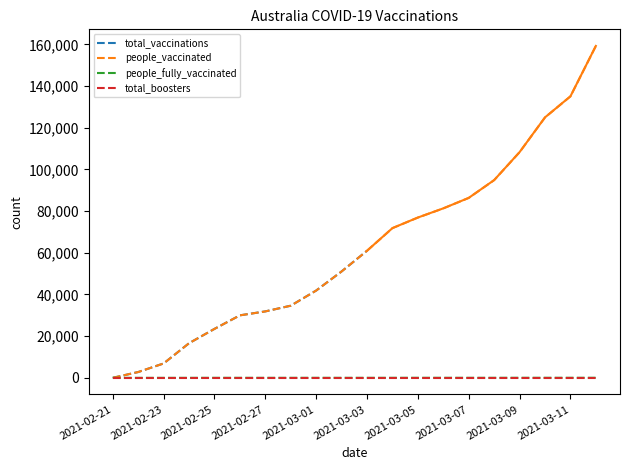

Count the number of data series in this chart.

4